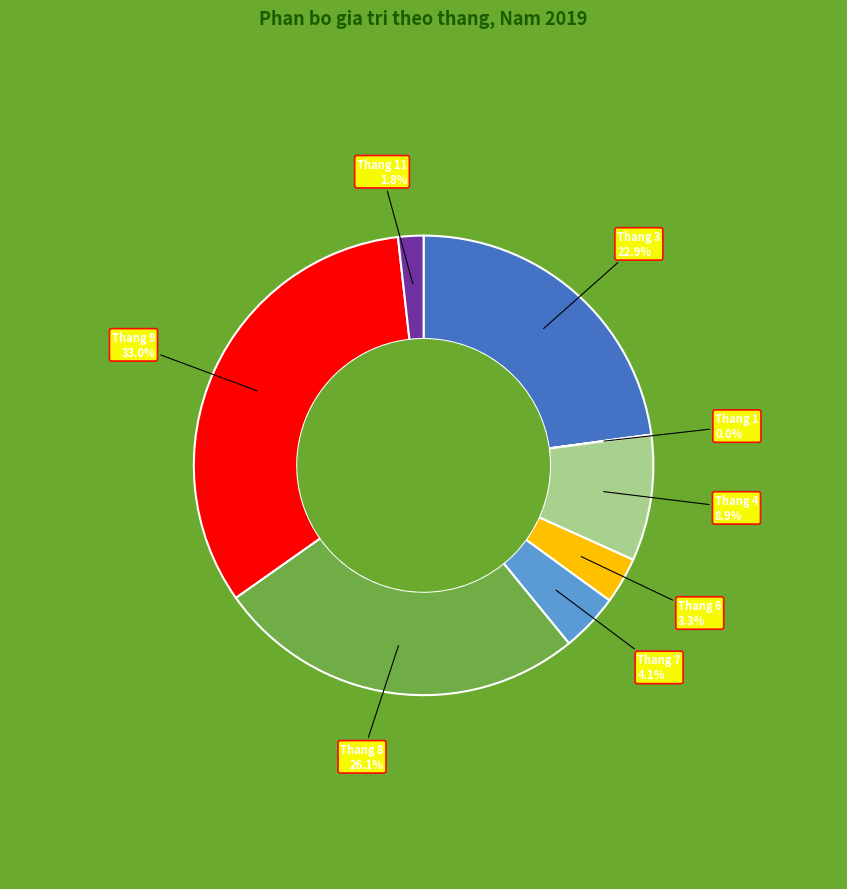

What is the total percentage of Thang 7 and Thang 4?

13.0%